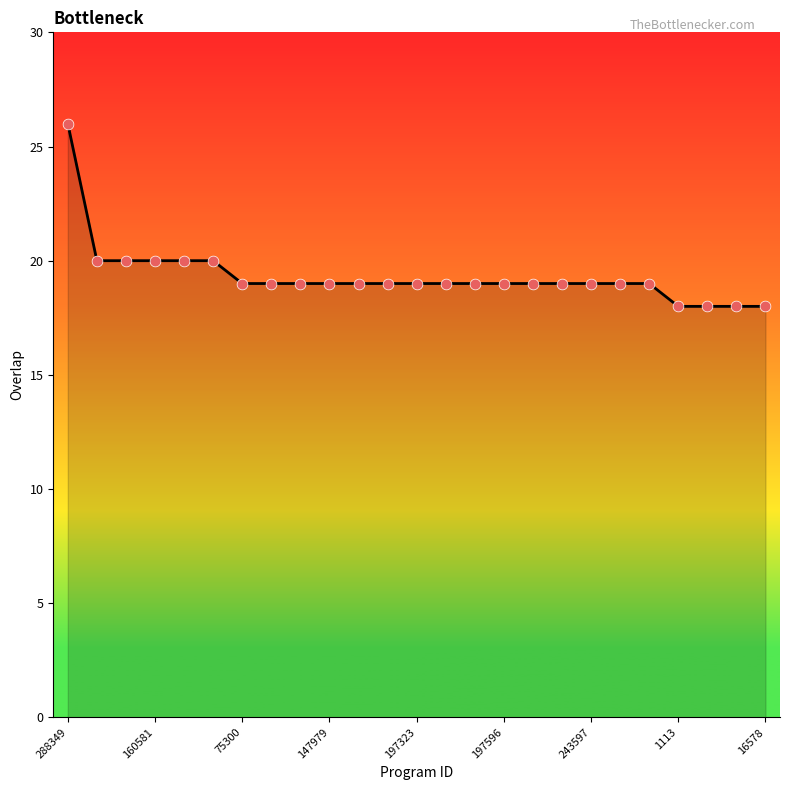

What is the greatest value displayed?

26